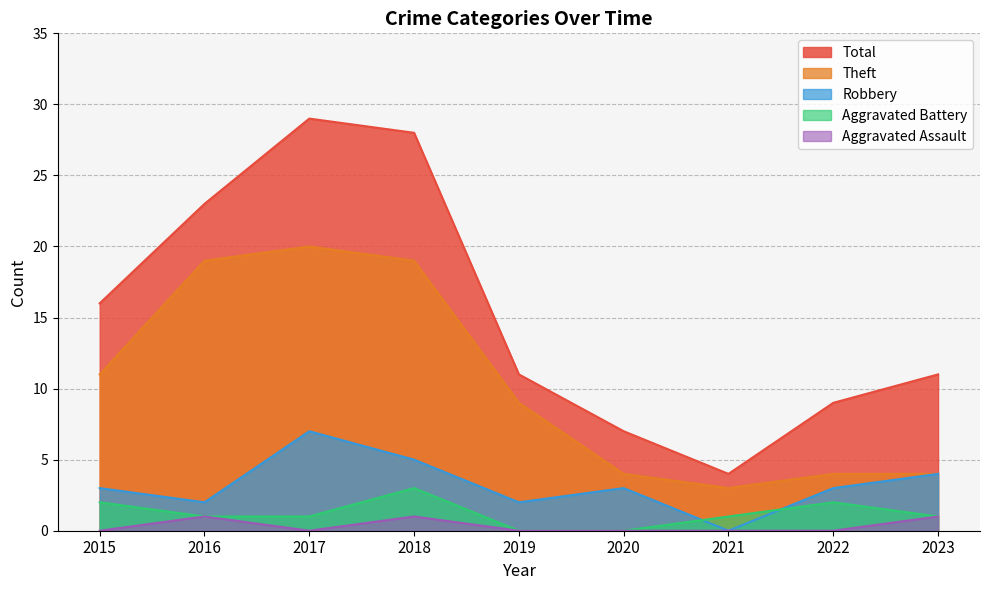

The value of Theft at 2017 is 13. True or false?

False